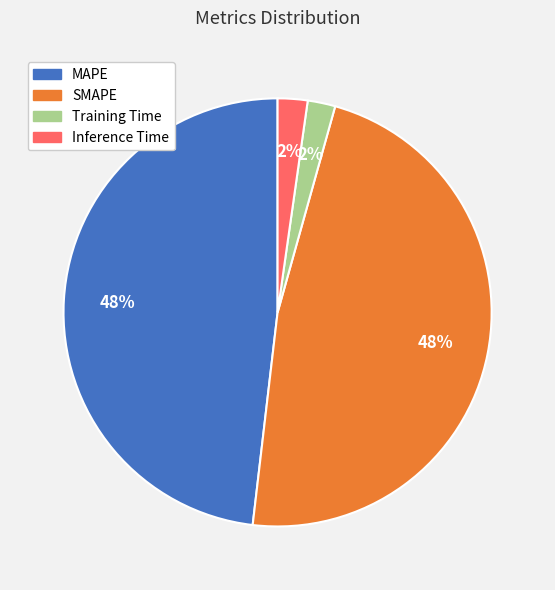

How many slices are in this pie chart?

4